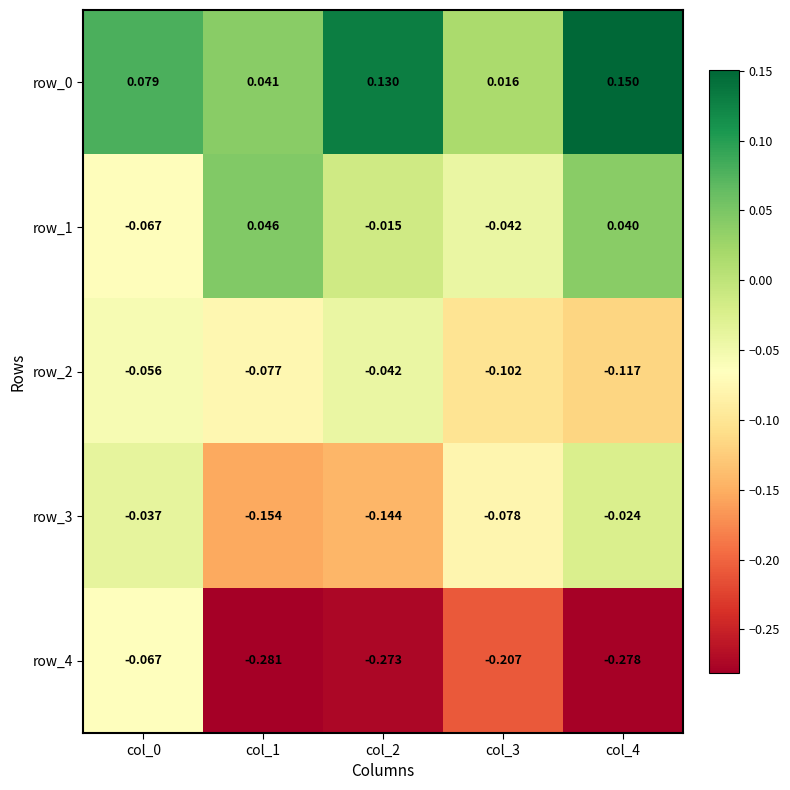

Is the value of row_3 at col_2 greater than the value of row_4 at col_1?

Yes